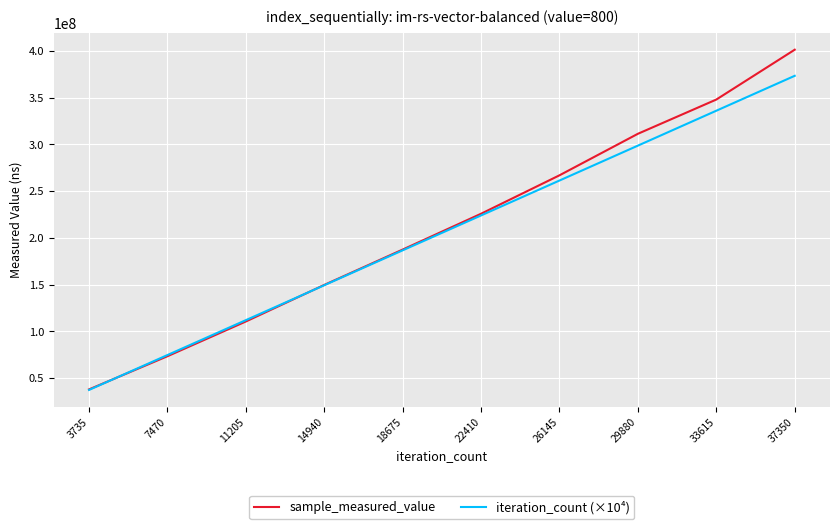

Reading left to right, list all the values displayed in this chart.

sample_measured_value: 37937873	73434972	110613346	149740998	187565612	225913478	267041551	311469399	348104417	401440709
iteration_count (×10⁴): 37350000	74700000	112050000	149400000	186750000	224100000	261450000	298800000	336150000	373500000